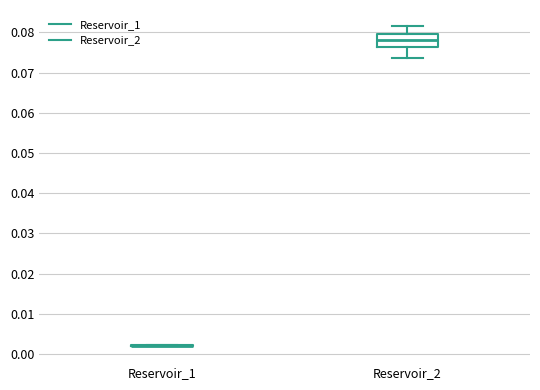

Which box is the tallest, from its lower edge to its upper edge?

Reservoir_2